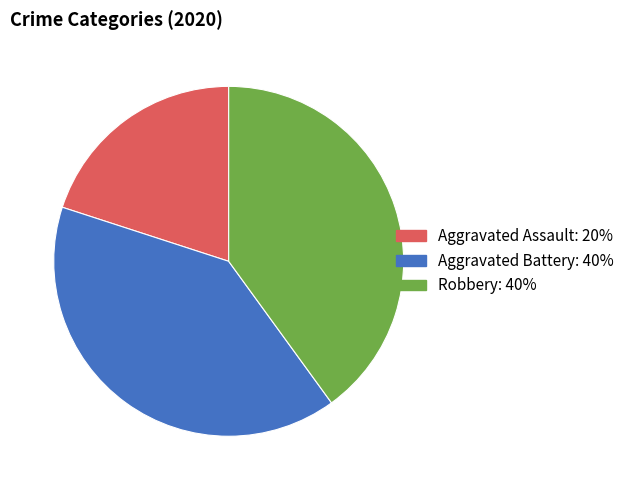

Does Aggravated Battery represent more than half of the total?

No